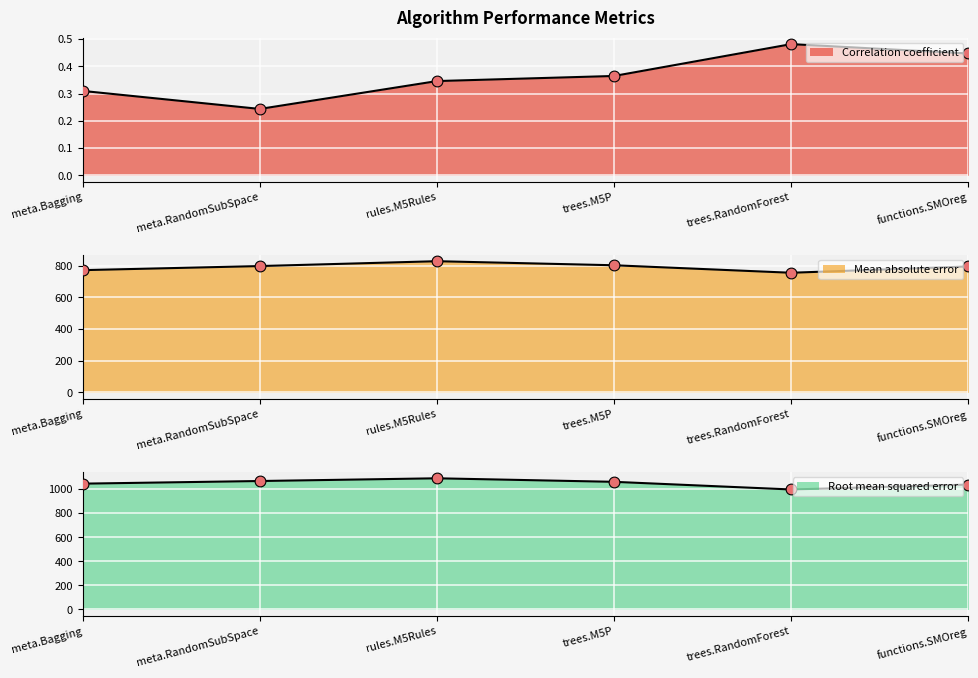

Which series contains the highest Y value?

Root mean squared error